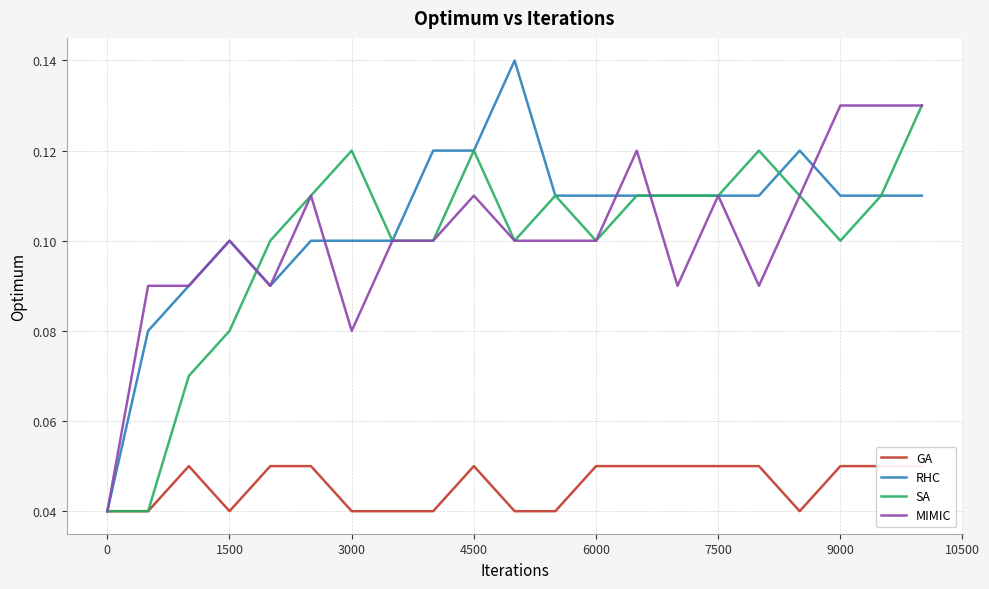

Reading left to right, transcribe all the data shown in this chart.

GA: 0.0	0.0	0.1	0.0	0.1	0.1	0.0	0.0	0.0	0.1	0.0	0.0	0.1	0.1	0.1	0.1	0.1	0.0	0.1	0.1	0.1
RHC: 0.0	0.1	0.1	0.1	0.1	0.1	0.1	0.1	0.1	0.1	0.1	0.1	0.1	0.1	0.1	0.1	0.1	0.1	0.1	0.1	0.1
SA: 0.0	0.0	0.1	0.1	0.1	0.1	0.1	0.1	0.1	0.1	0.1	0.1	0.1	0.1	0.1	0.1	0.1	0.1	0.1	0.1	0.1
MIMIC: 0.0	0.1	0.1	0.1	0.1	0.1	0.1	0.1	0.1	0.1	0.1	0.1	0.1	0.1	0.1	0.1	0.1	0.1	0.1	0.1	0.1